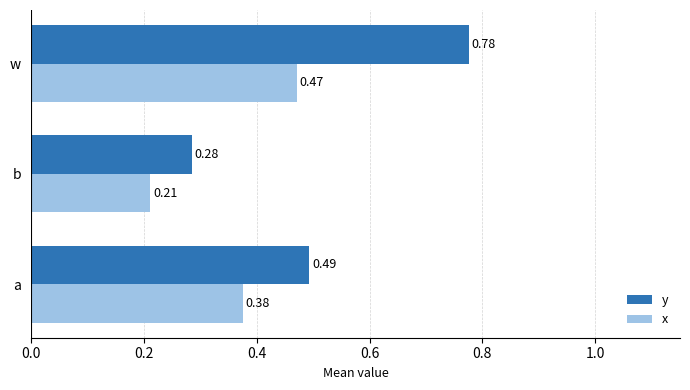

What are all the series names shown in the legend?

y, x